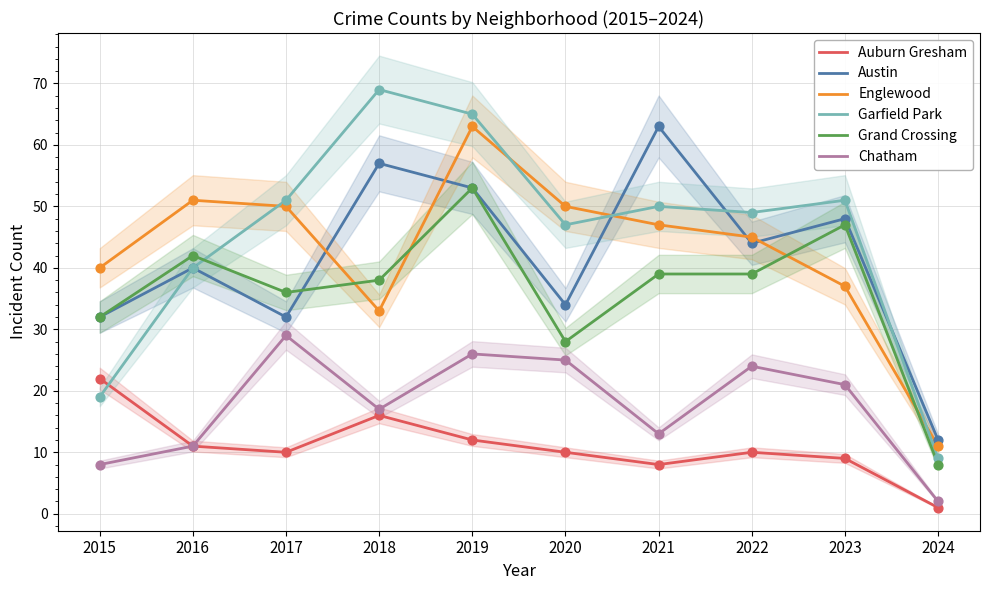

Which series has the widest spread of Y values?

Garfield Park